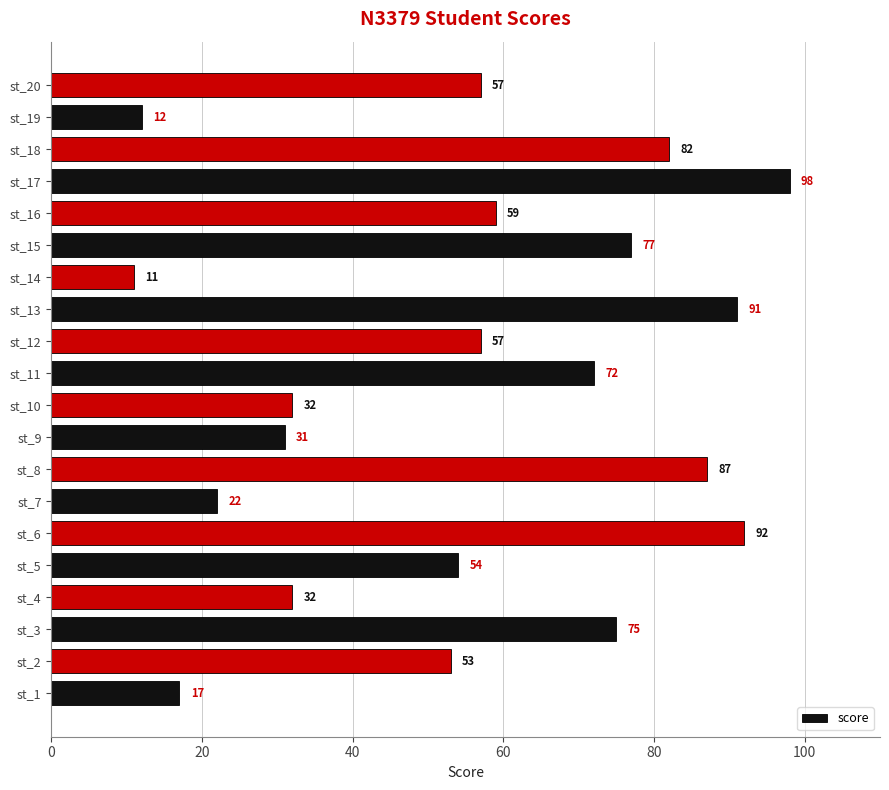

What is the greatest value displayed?

98